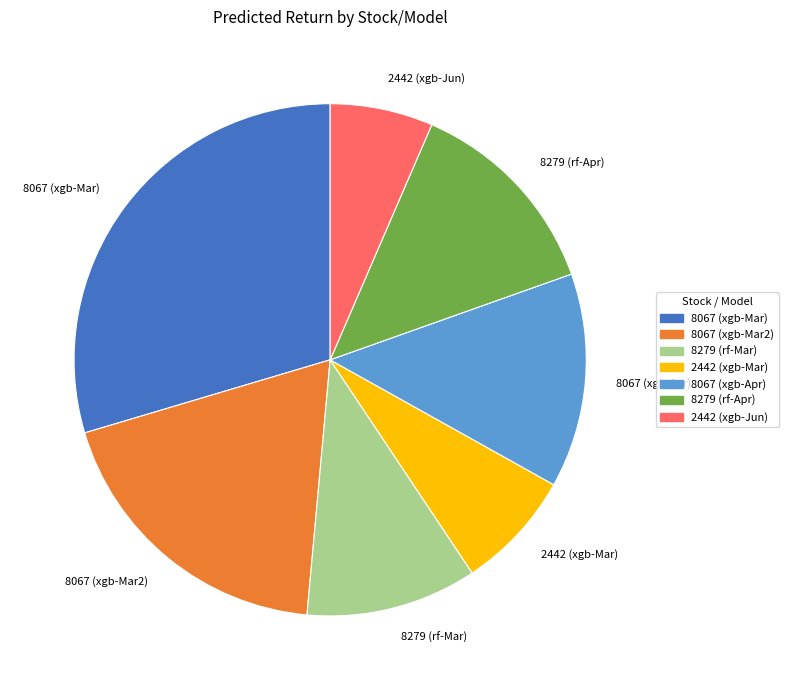

Is it true that 2442 (xgb-Jun) is 6% of the pie?

True